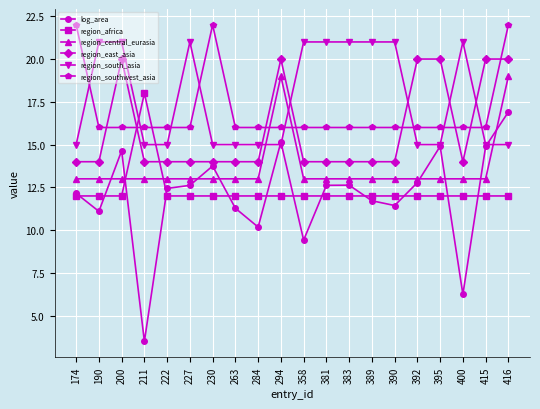

What is the value of the region_southwest_asia point at the 8th from the left?

16.0